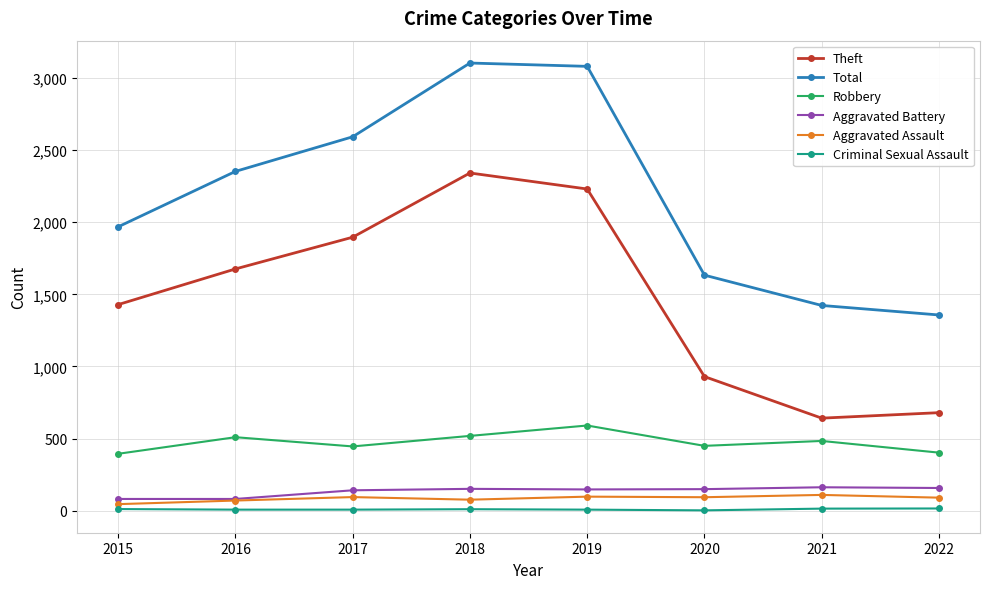

What is the minimum value for Total?

1357